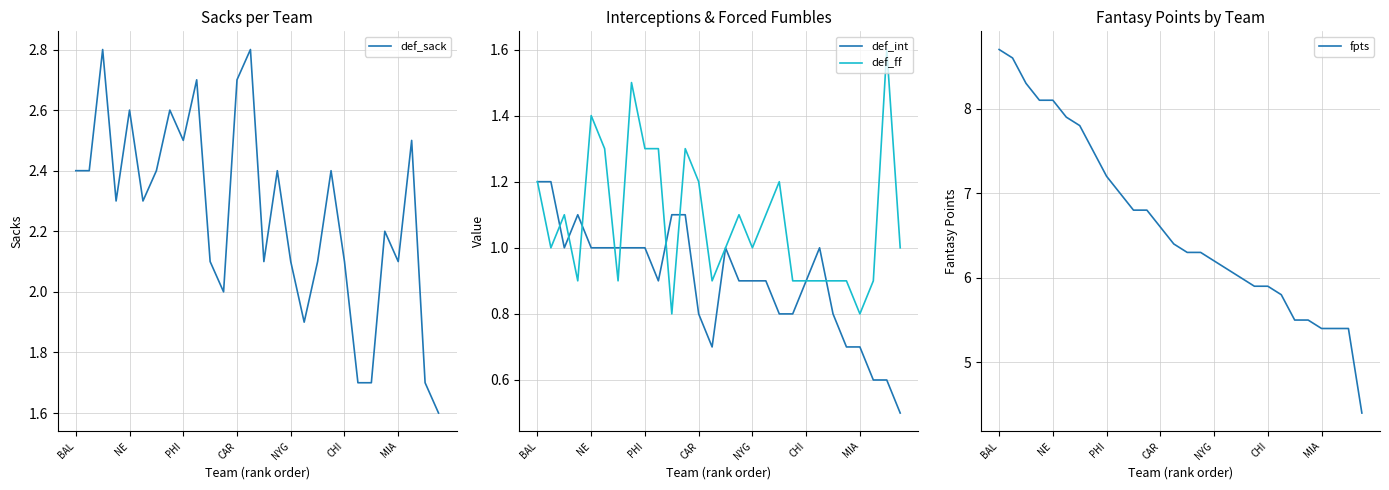

True or false: def_ff has a value of 0.2 at 21.

False